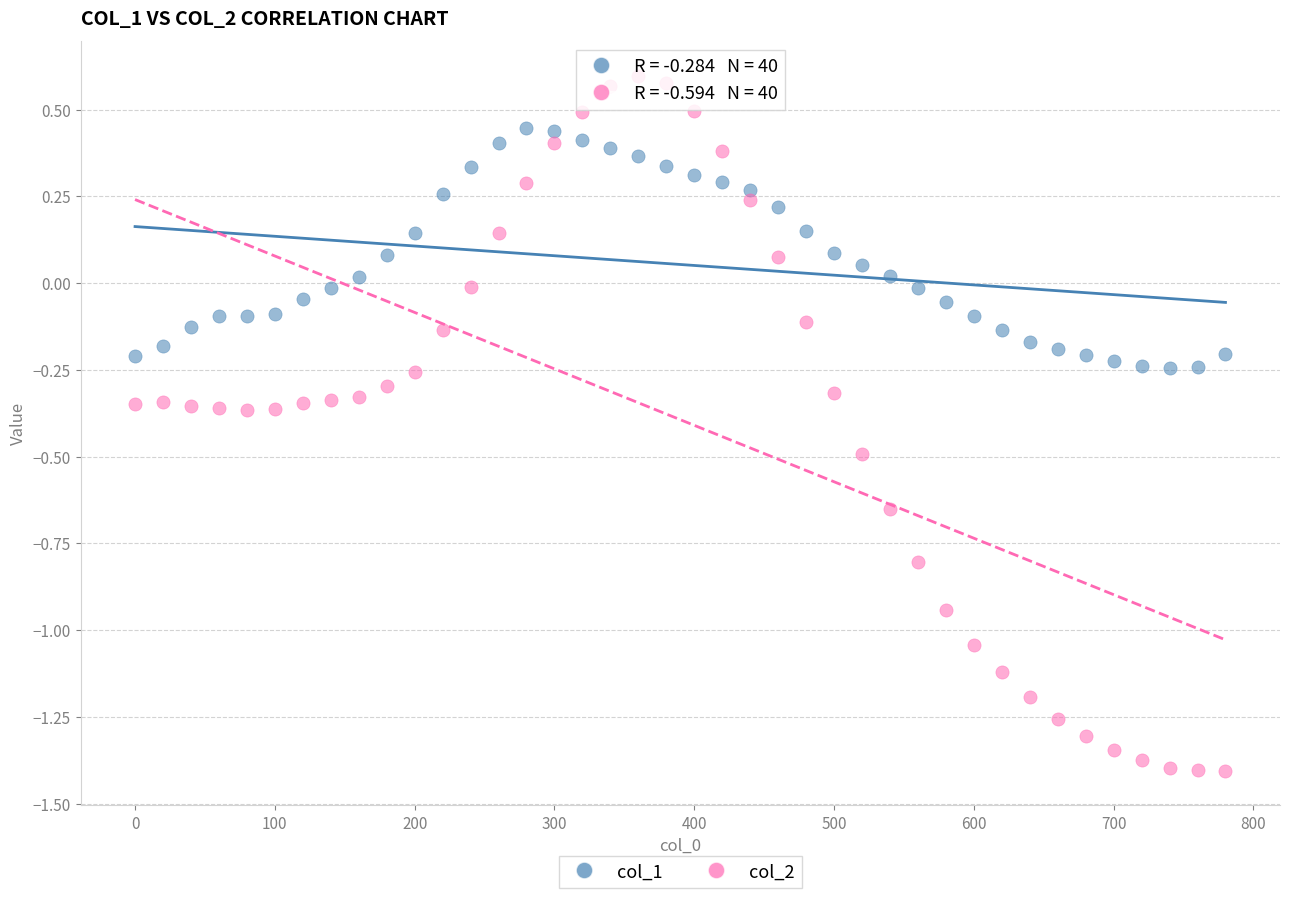

Which series reaches the minimum Y coordinate?

col_2